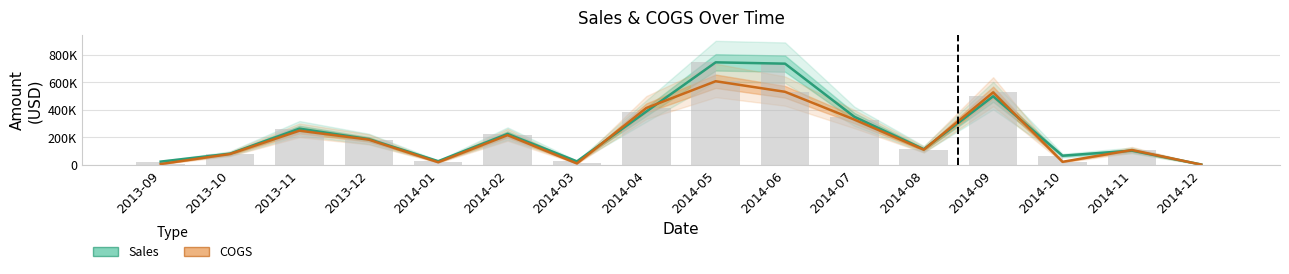

Rank the series at 2014-08 from highest to lowest value.

Sales, COGS